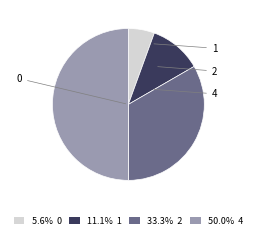

Count the number of slices in the pie.

4